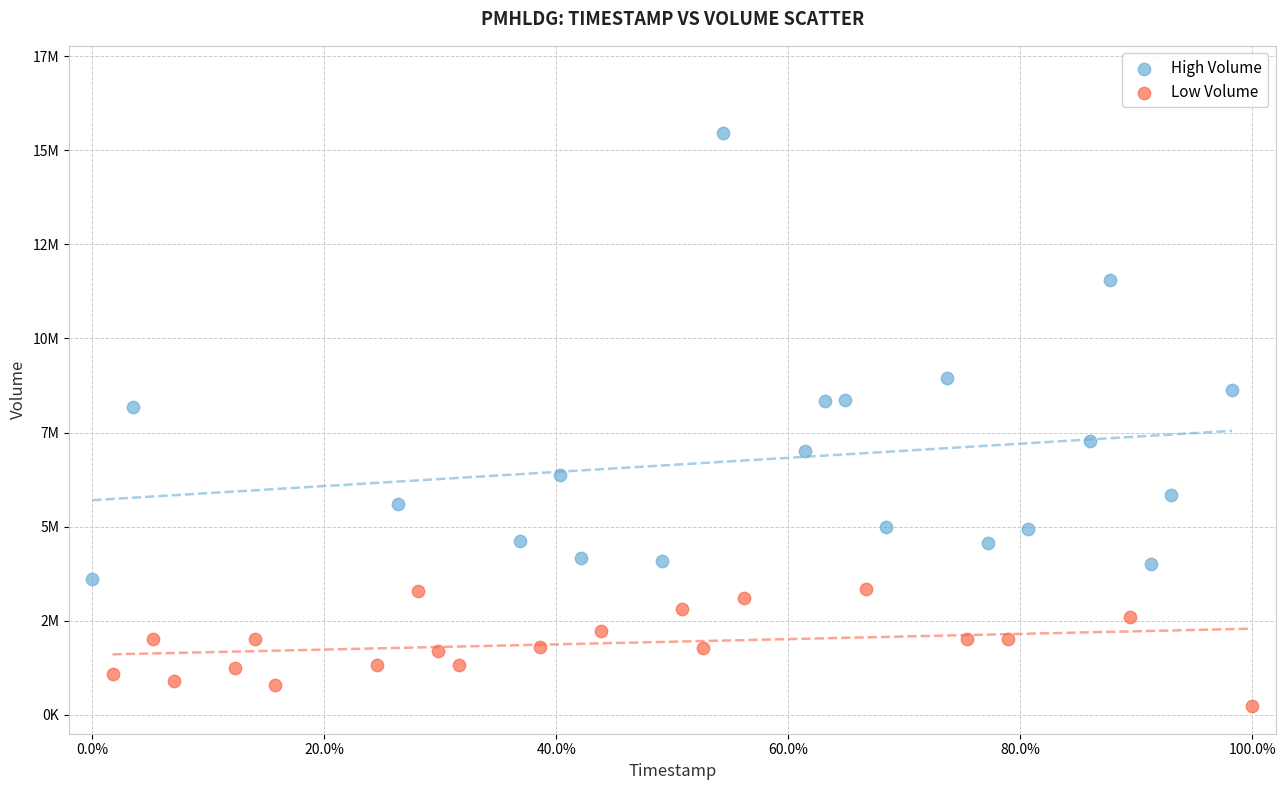

What are all the series names shown in the legend?

High Volume, Low Volume